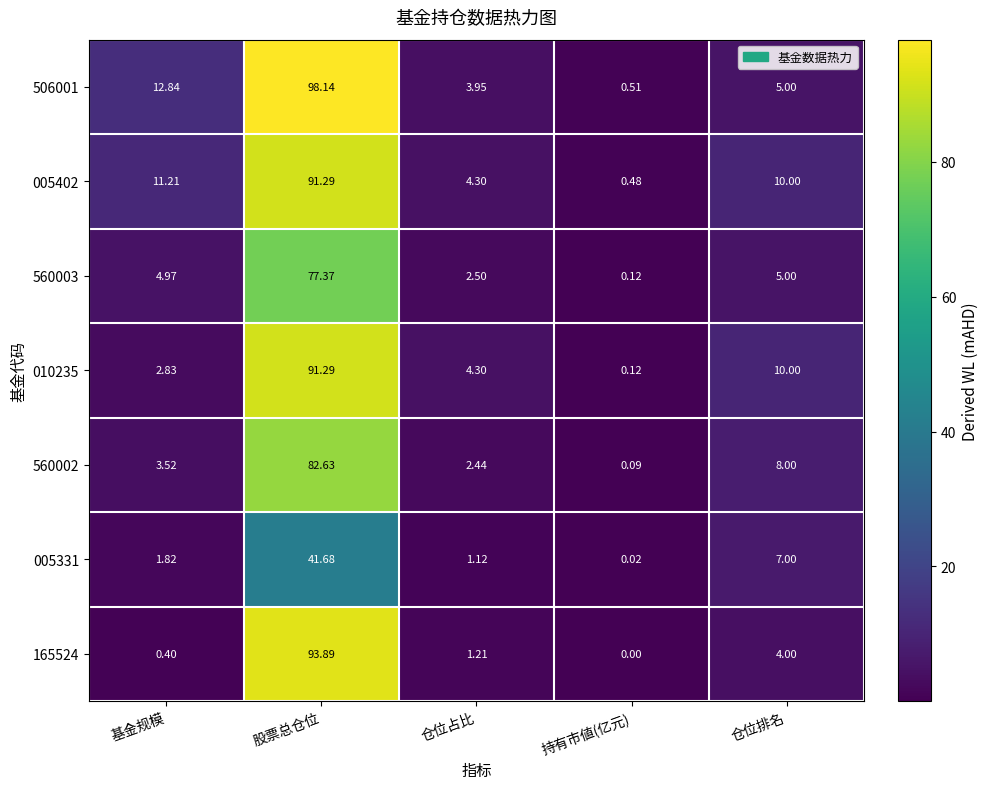

Rank the series at 基金规模 from highest to lowest value.

506001, 005402, 560003, 560002, 010235, 005331, 165524